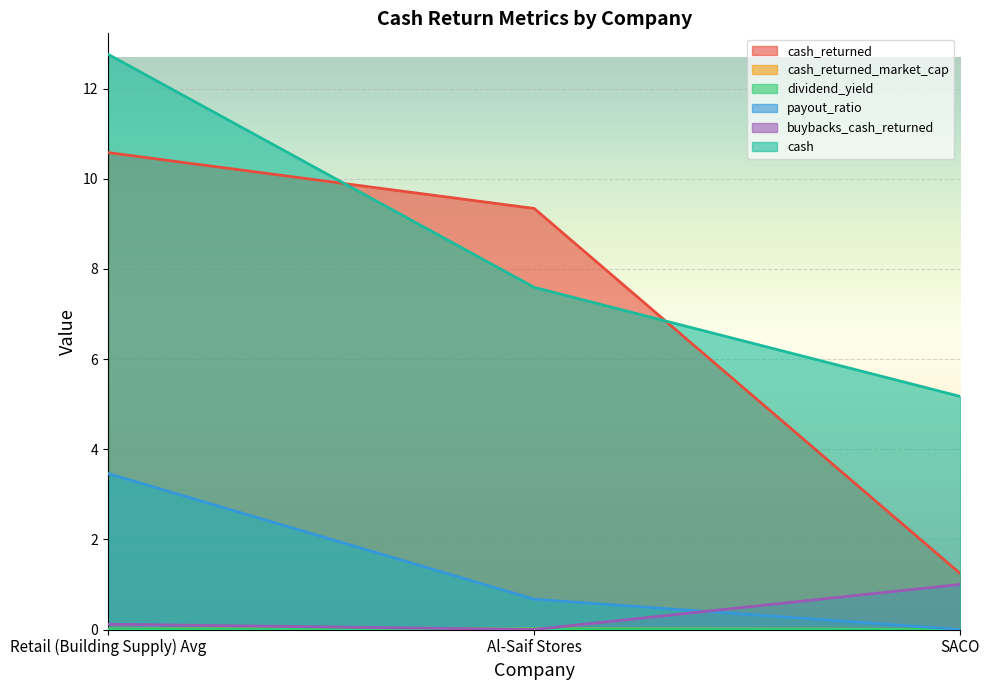

Rank the series by their maximum value, from highest to lowest.

cash, cash_returned, payout_ratio, buybacks_cash_returned, cash_returned_market_cap, dividend_yield